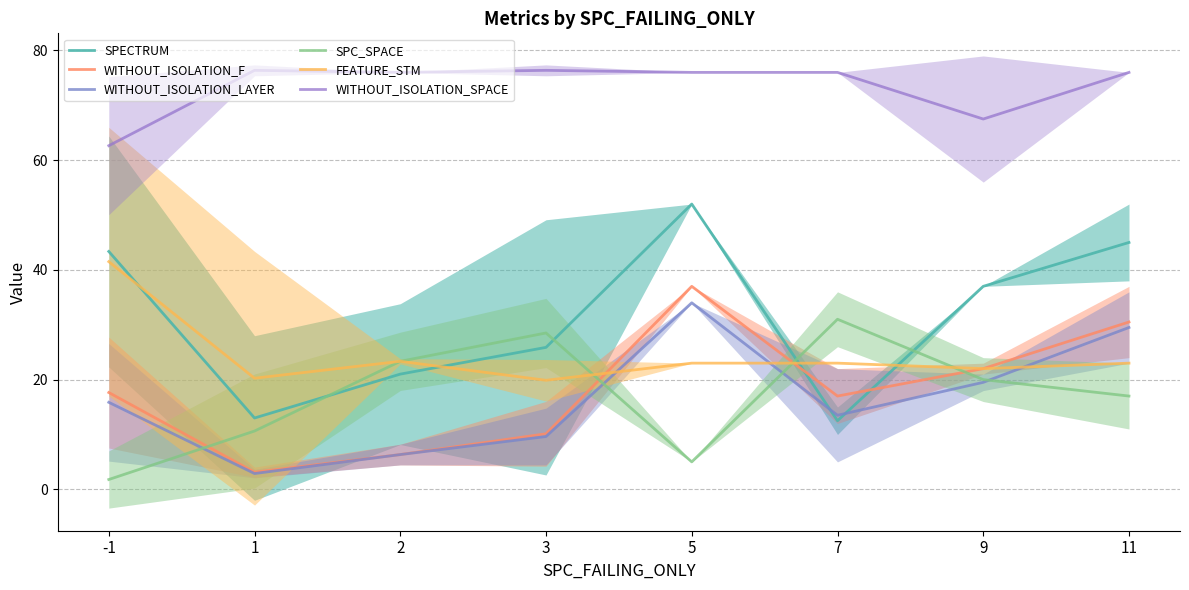

How many interior local peaks does the WITHOUT_ISOLATION_SPACE series have?

2